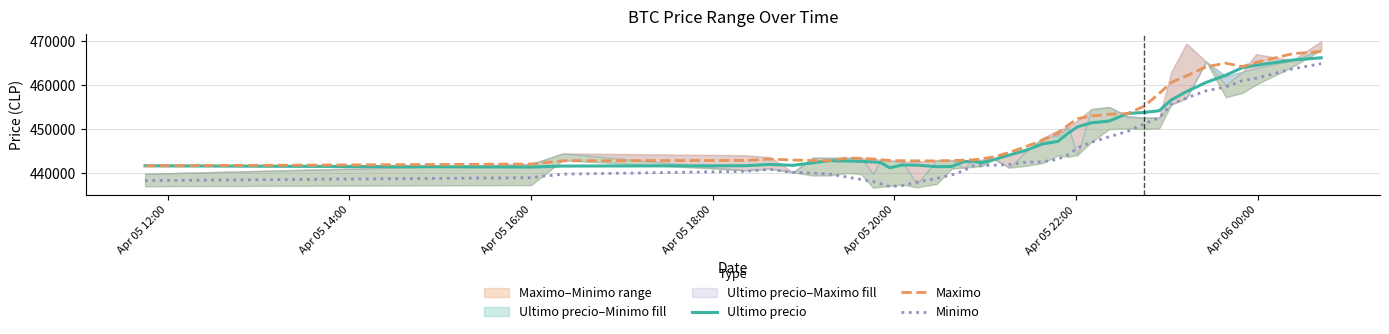

How many interior local peaks does the Maximo series have?

3